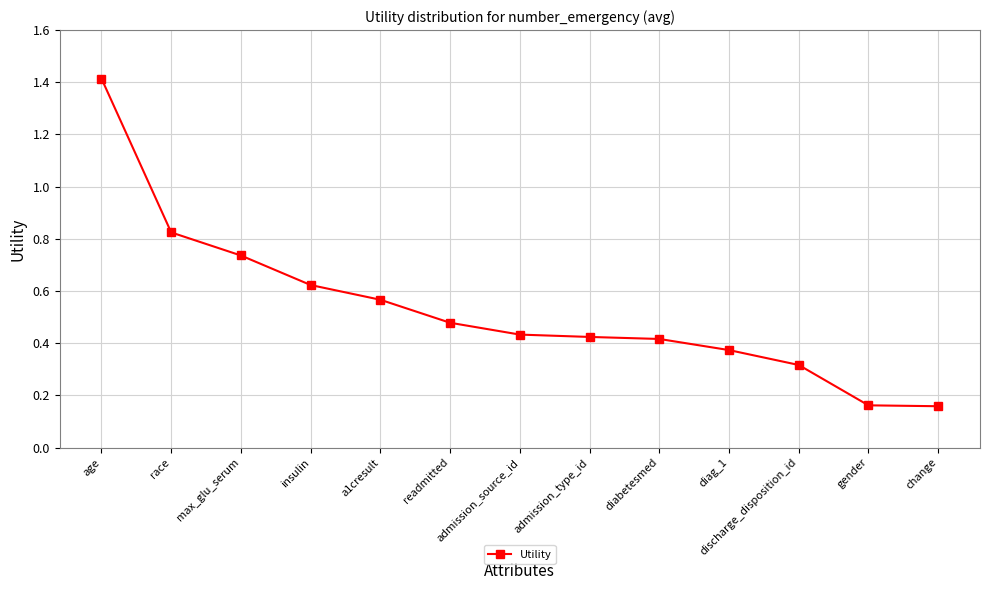

What position from the left is age?

1